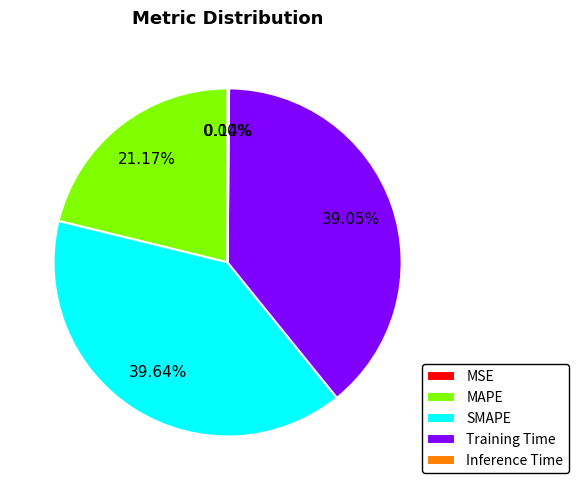

Do MAPE and Training Time together represent more than half of the pie?

Yes